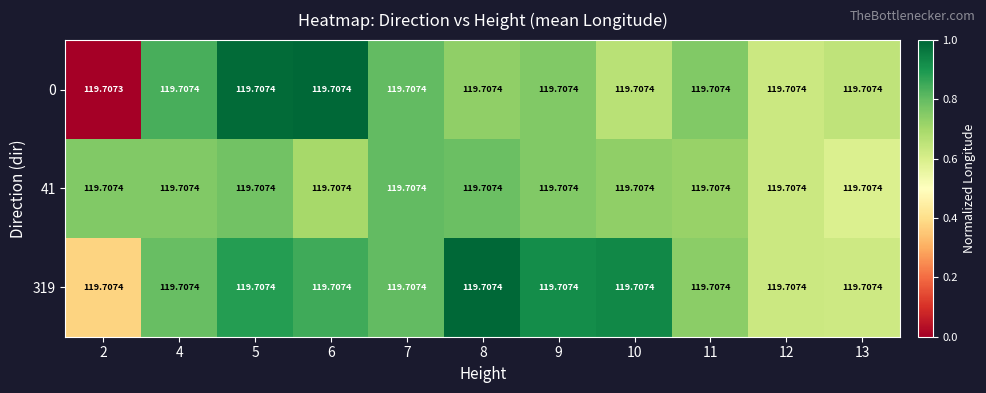

What is the difference between the highest and lowest values at 9?

0.2